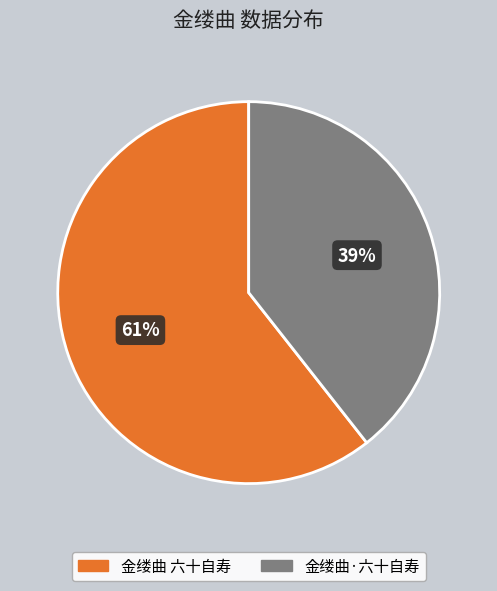

Rank the categories by value from lowest to highest.

金缕曲·六十自寿, 金缕曲 六十自寿